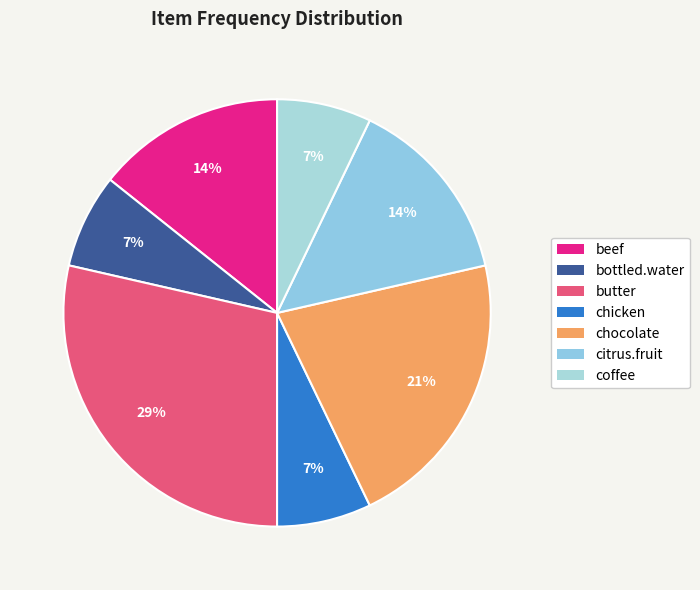

To the nearest percent, what percentage of the pie is chicken?

7%